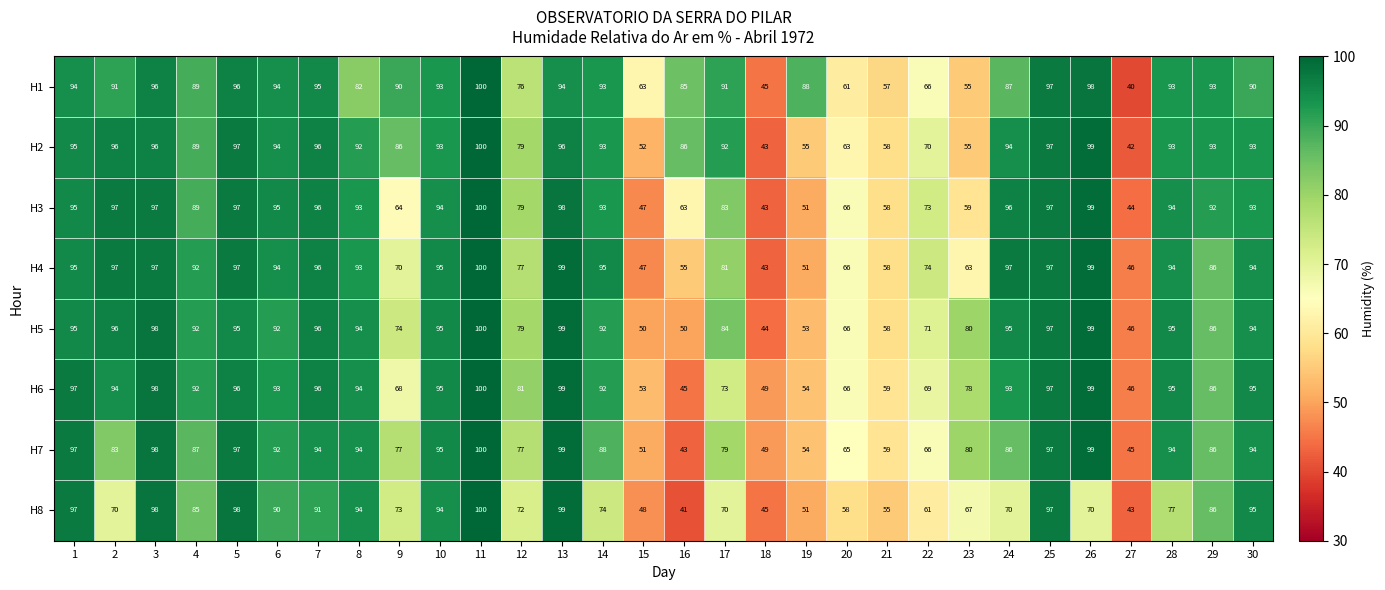

What is the difference between the H3 values at 16 and 15?

16